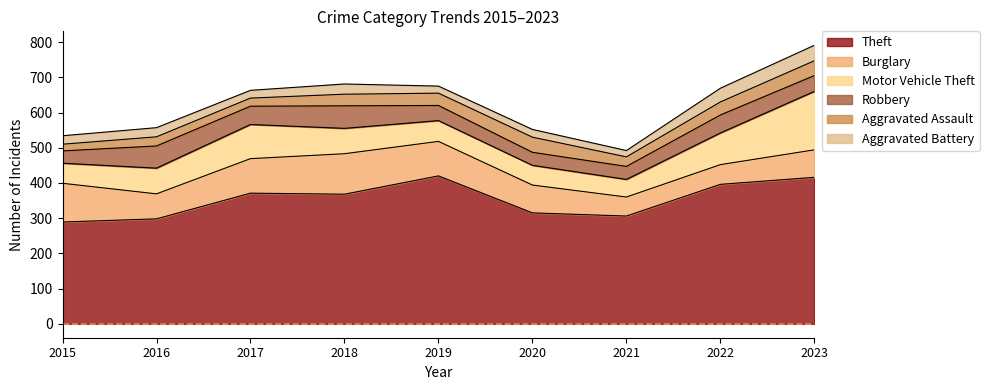

Reading left to right, list all the values displayed in this chart.

Theft: 289	298	371	368	420	315	306	396	416
Burglary: 110	71	98	115	98	79	54	56	78
Motor Vehicle Theft: 57	73	97	72	59	56	50	90	166
Robbery: 35	63	52	64	43	37	37	51	45
Aggravated Assault: 19	26	23	33	35	43	27	37	42
Aggravated Battery: 24	26	22	29	20	22	18	39	44